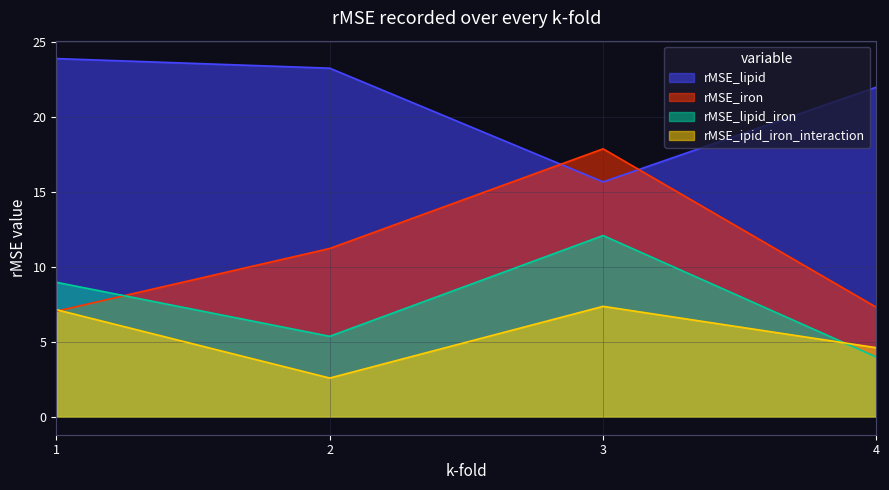

Does the chart have visible grid lines?

Yes